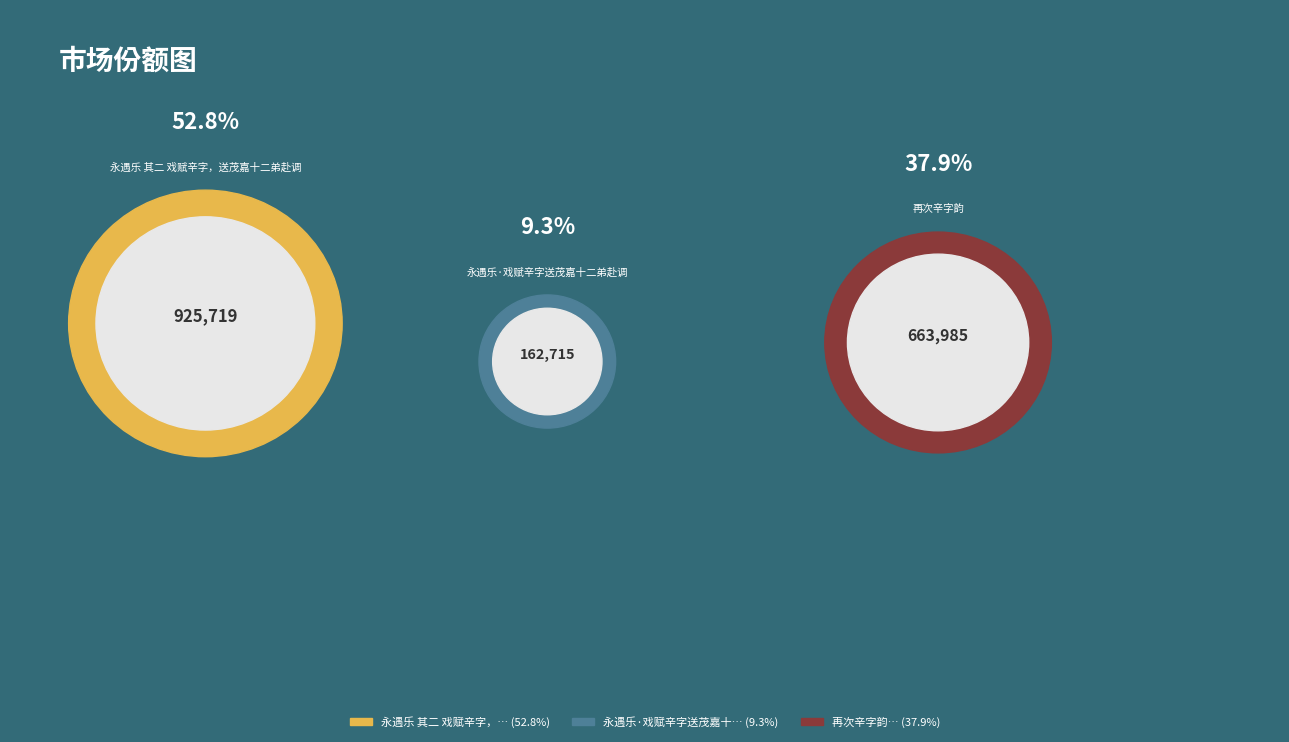

Count the number of slices in the pie.

3